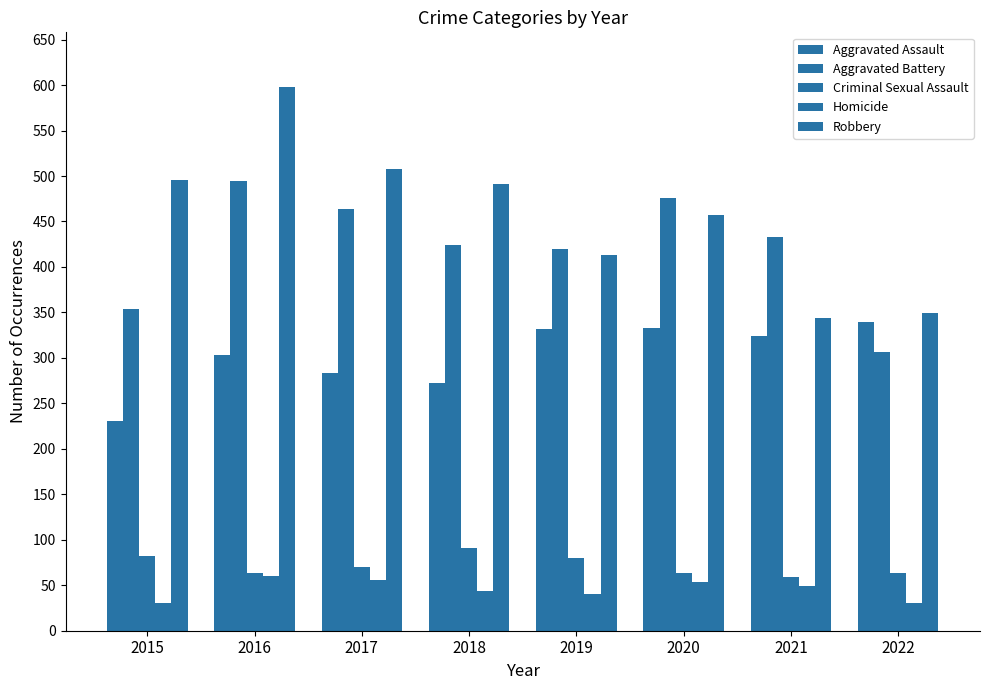

What is the total value across all series at 2018?

1322